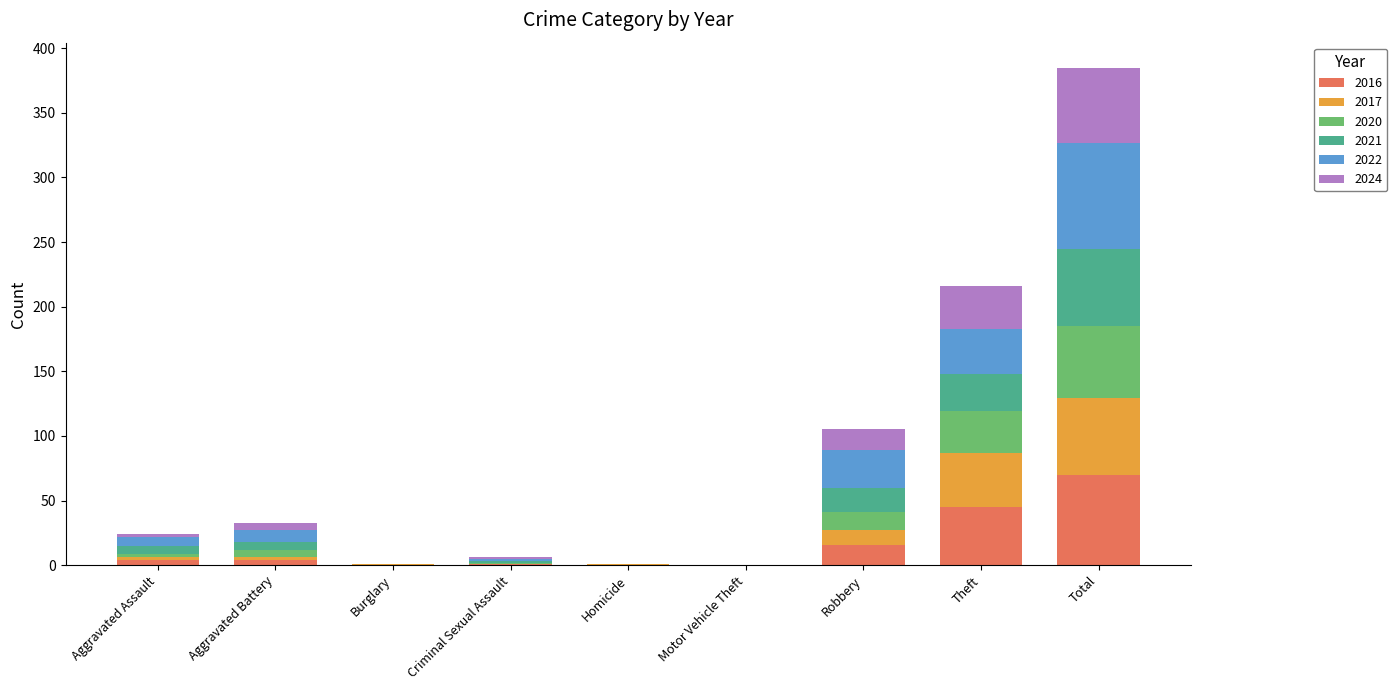

Which category has the highest value in the 2016 series?

Total